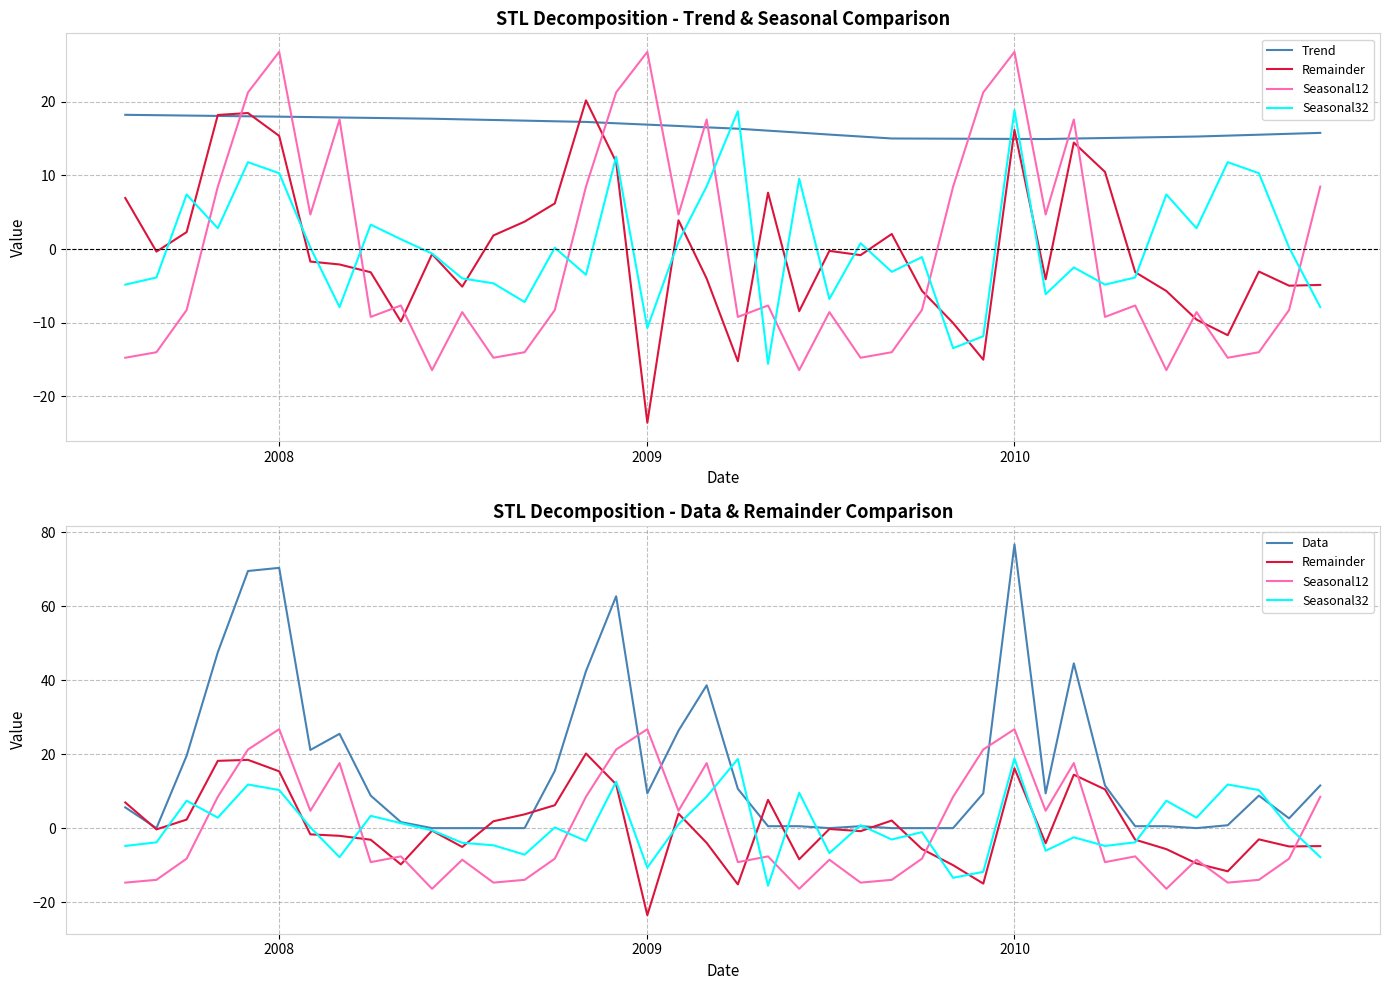

True or false: Trend has more than 1 interior local peaks.

False